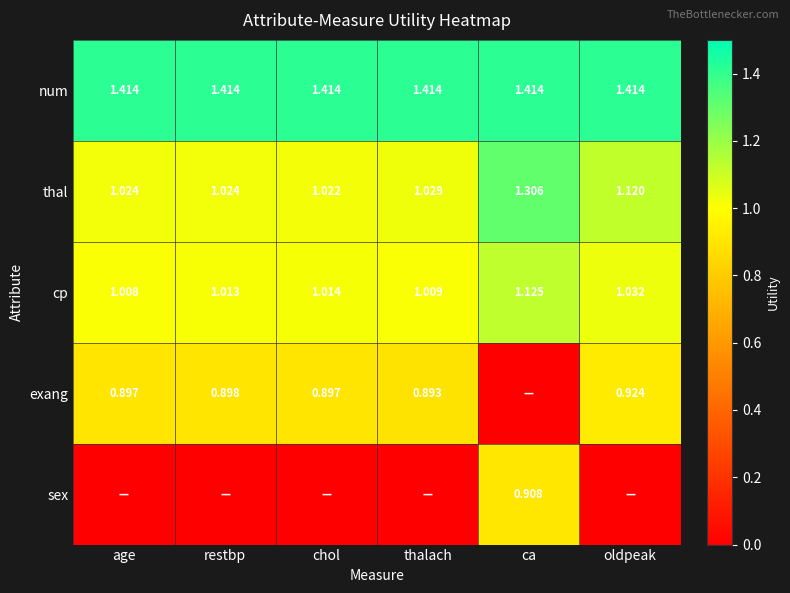

Where is thal nearest to the value 1?

chol